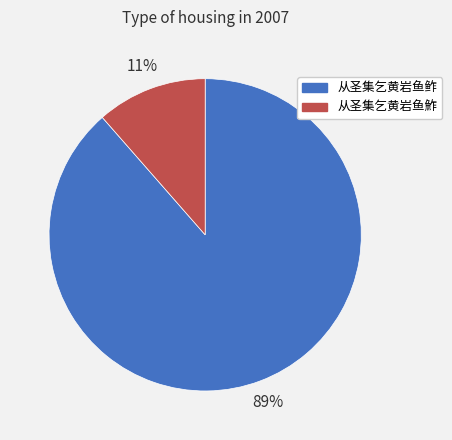

To the nearest percent, what is the combined percentage of 从圣集乞黄岩鱼鲊 and 从圣集乞黄岩鱼鮓?

100%